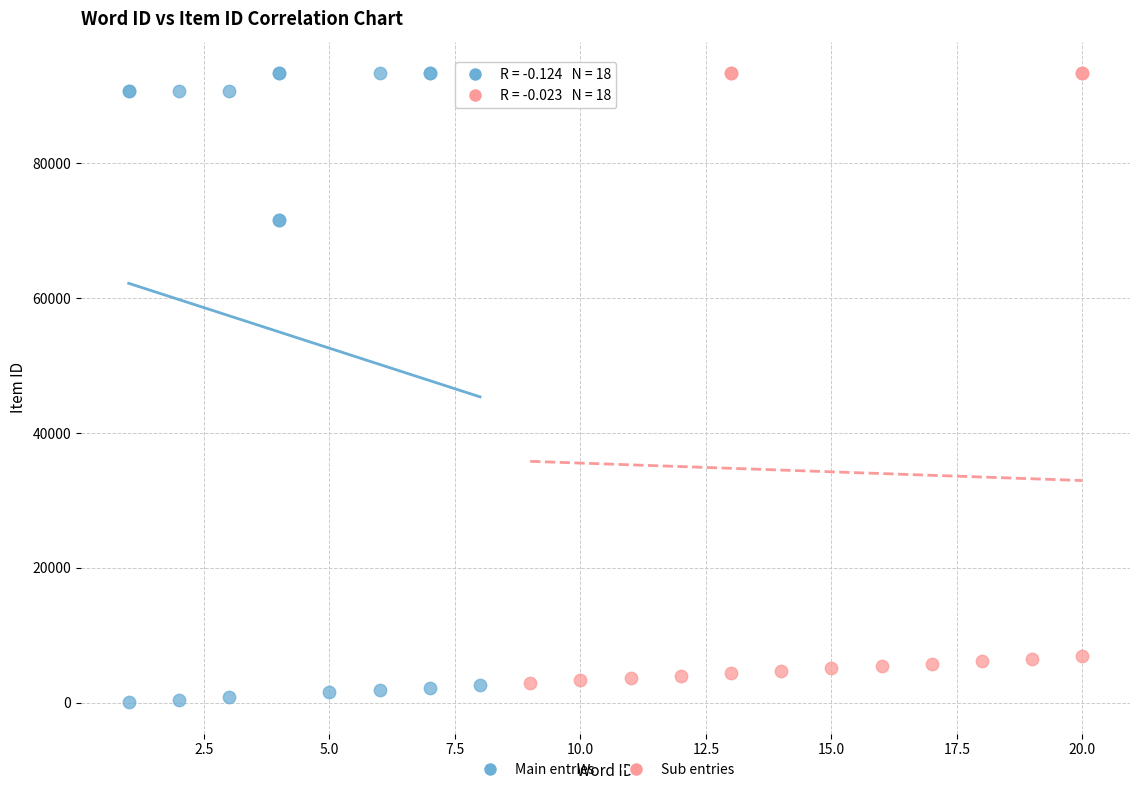

Which series contains the lowest Y value?

Main entries